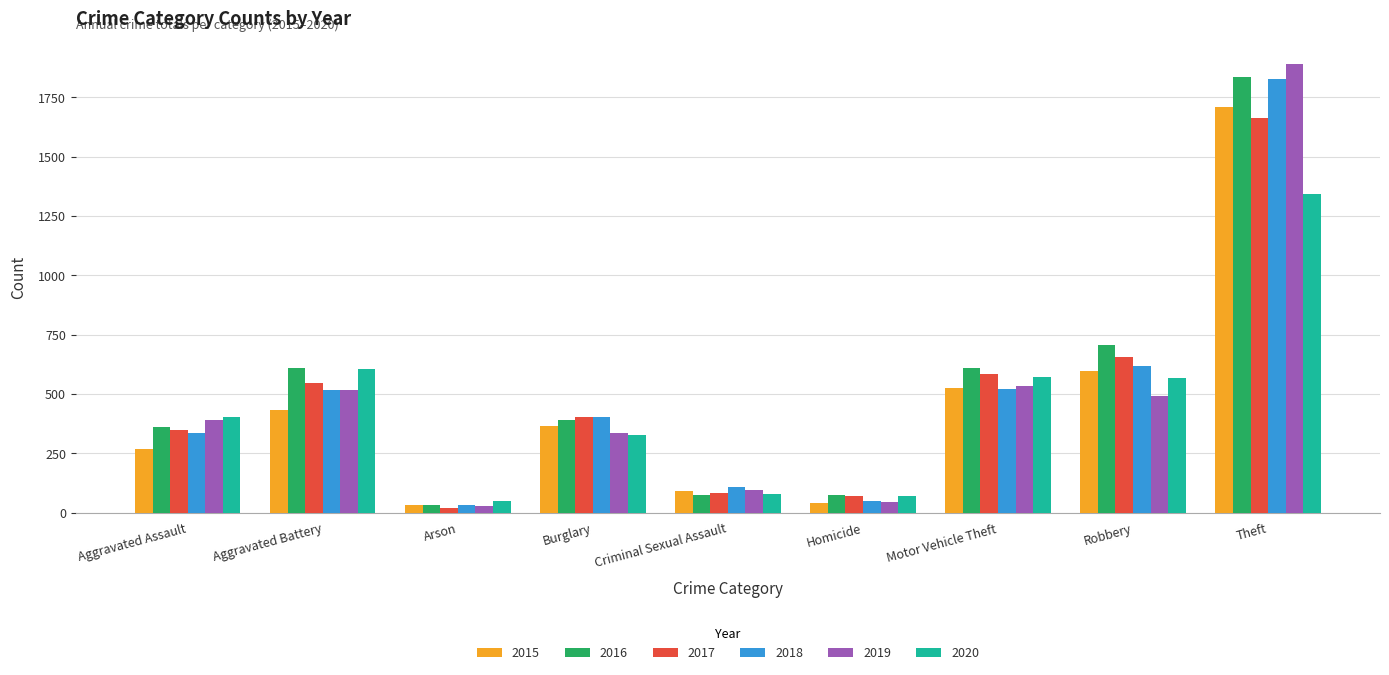

Is it true that 2019 equals 95 at Criminal Sexual Assault?

True